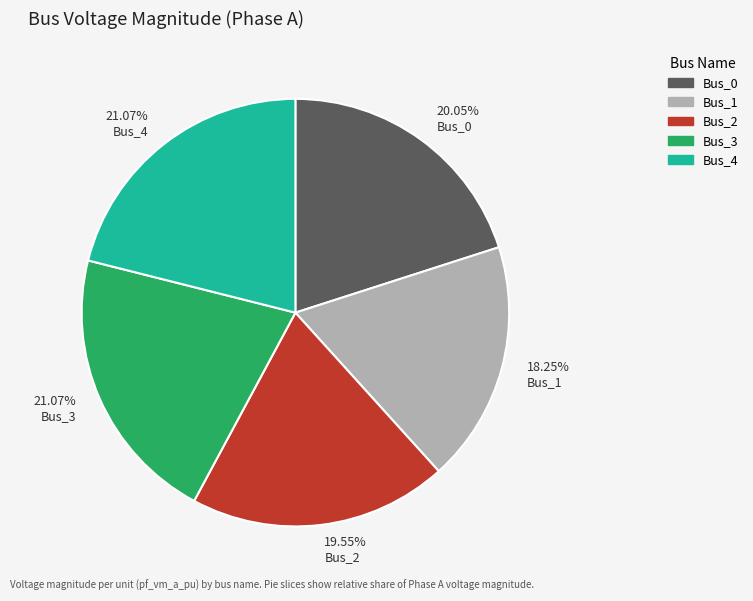

Count the number of slices in the pie.

5